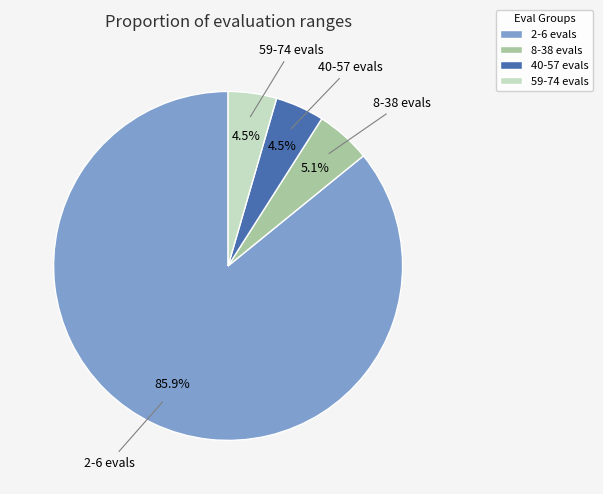

How many segments does this pie chart have?

4